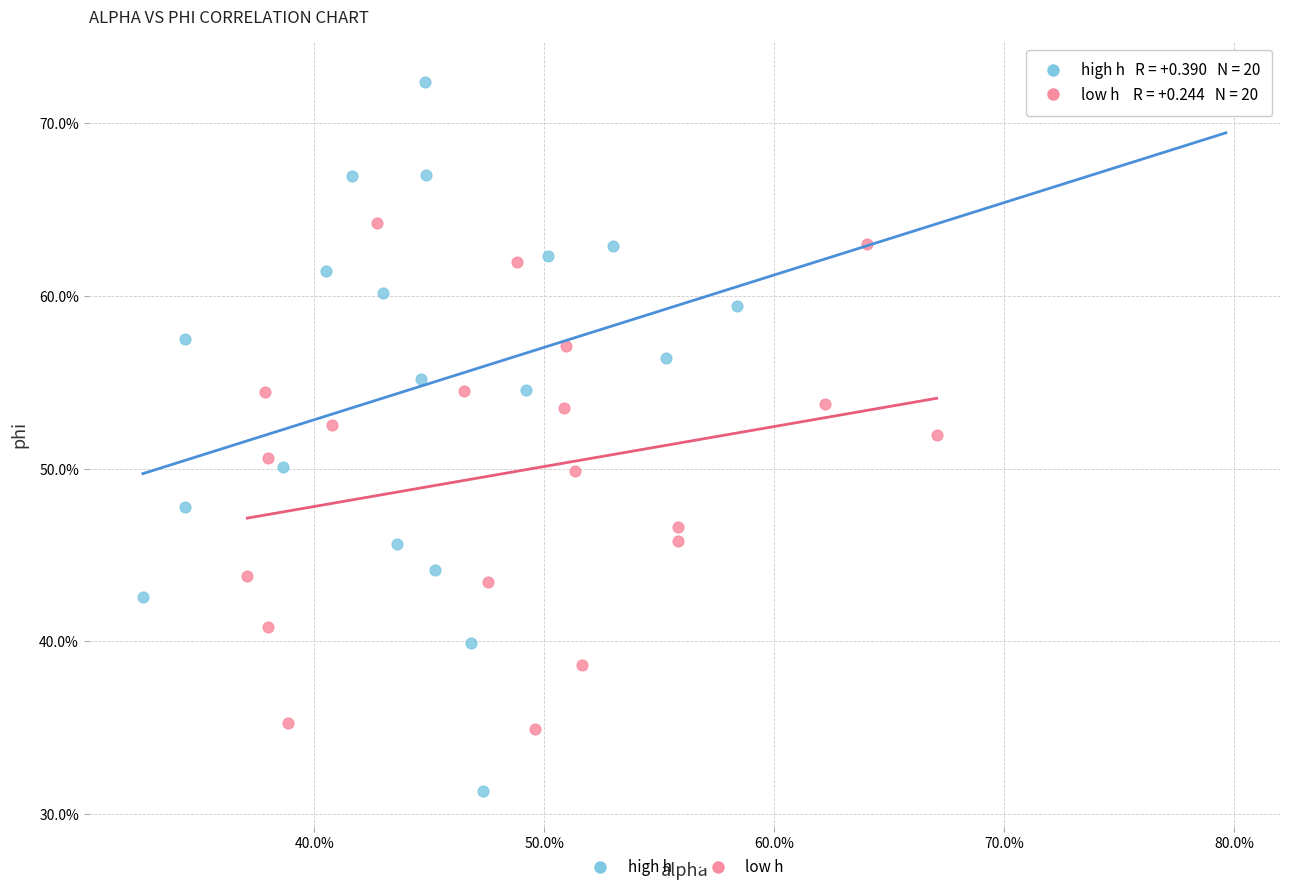

Which series has the widest spread of Y values?

high h